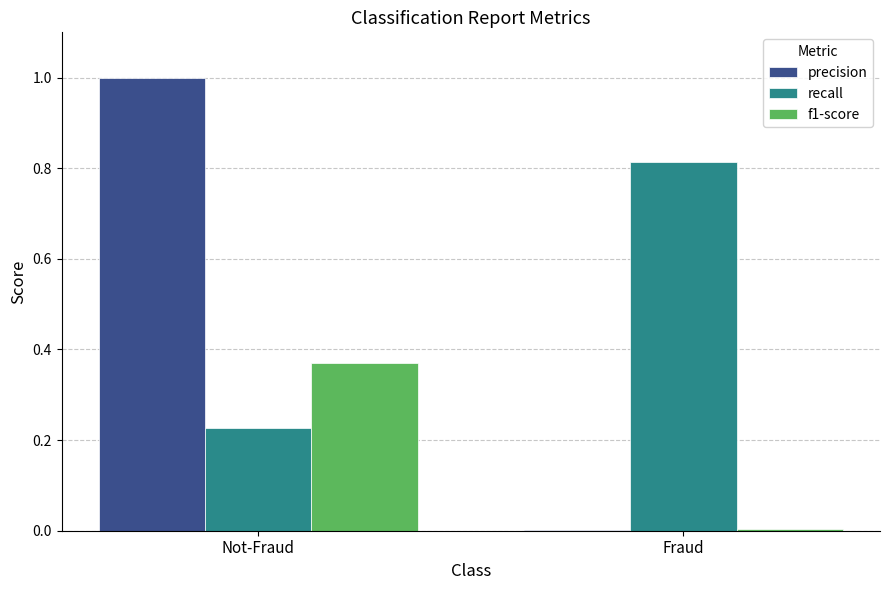

At which label does precision reach its peak?

Not-Fraud